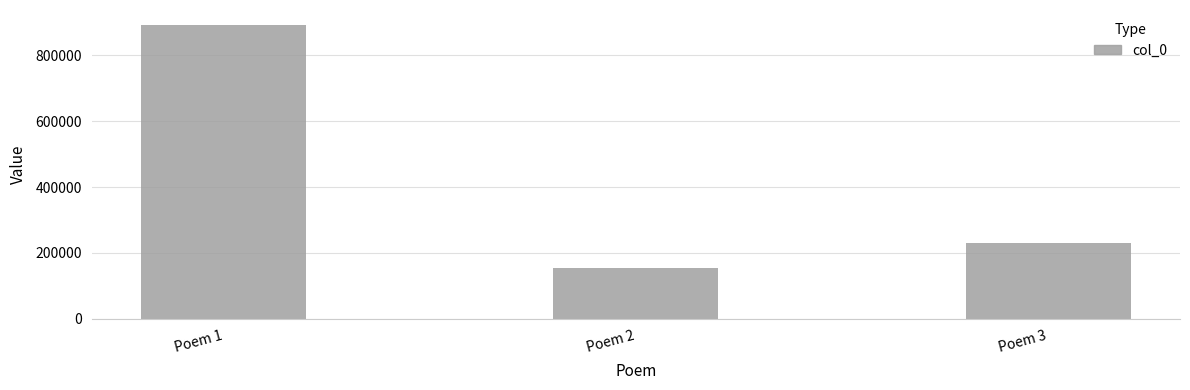

Rank the categories by value from highest to lowest.

Poem 1, Poem 3, Poem 2